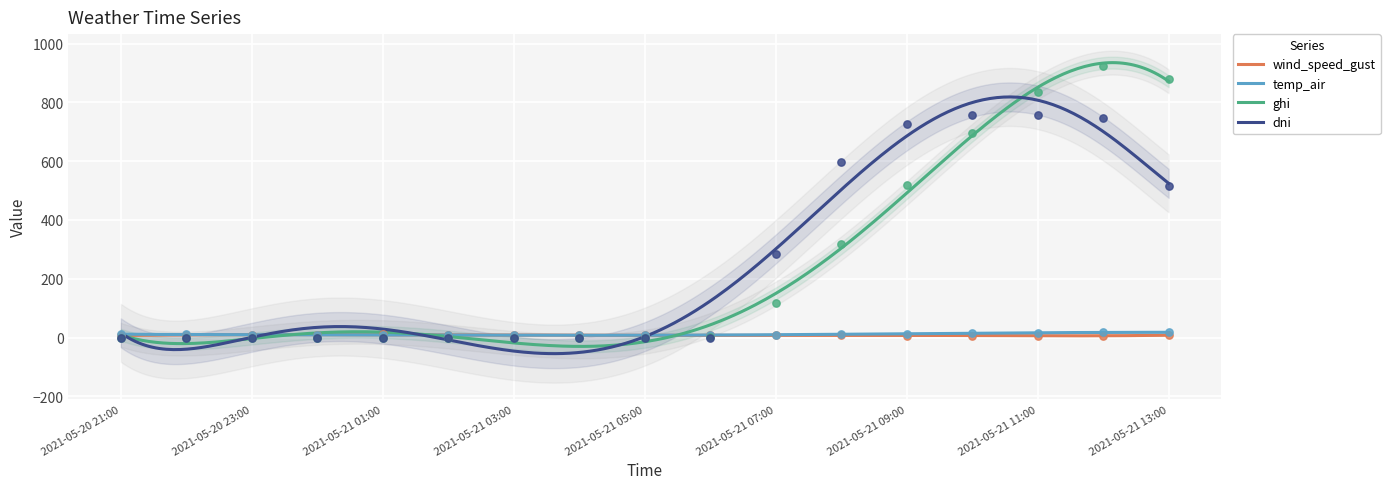

At how many categories does at least one series exceed 222?

7